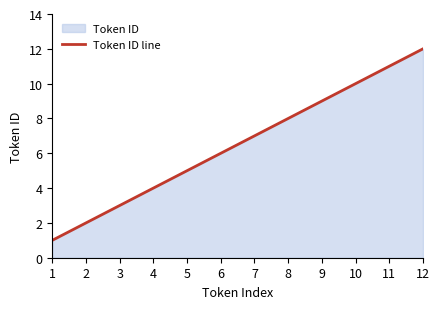

At which category does the chart reach its minimum across all series?

1